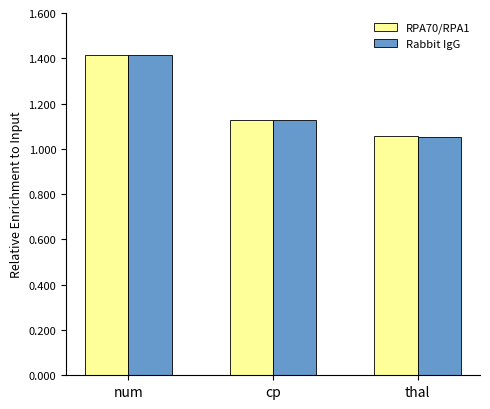

What position from the left is num?

1